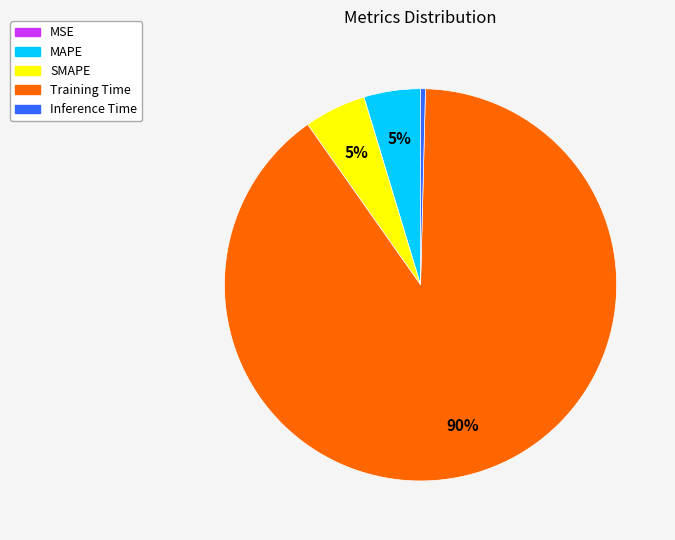

To the nearest percent, what is the average slice percentage?

20%